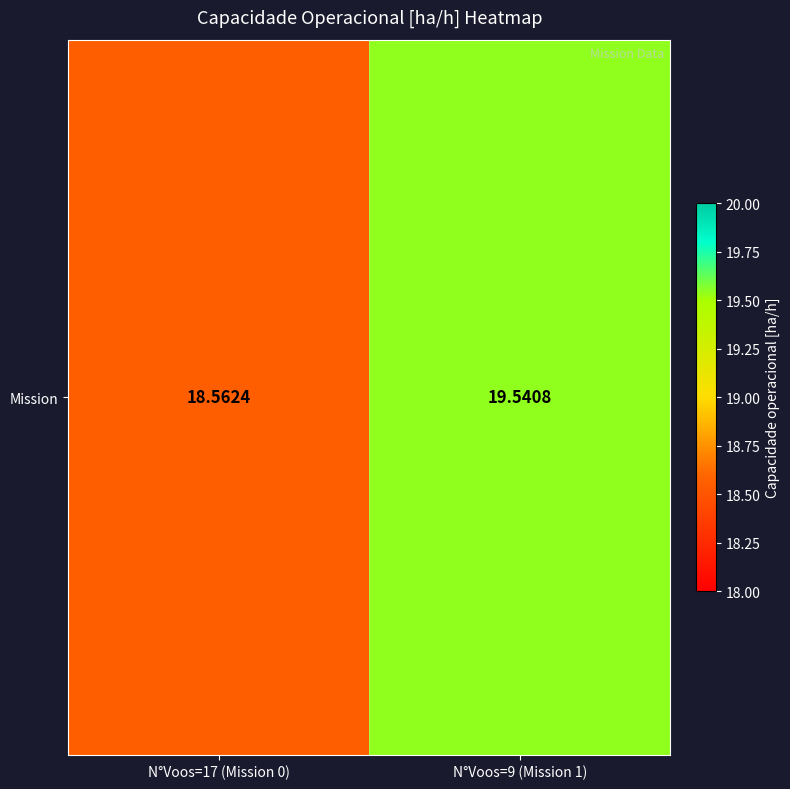

Reading right to left, what are all the values shown in this chart?

N°Voos=9 (Mission 1)=19.5	N°Voos=17 (Mission 0)=18.6